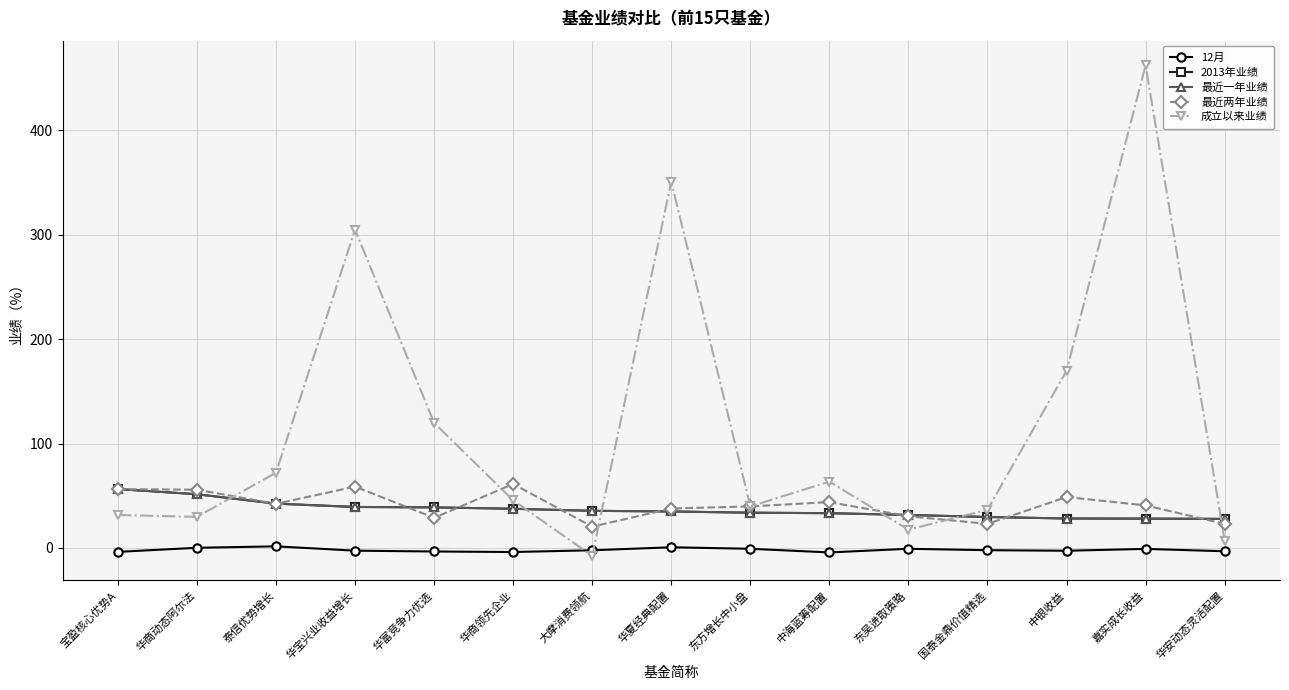

Between 华宝兴业收益增长 and 中海蓝筹配置, which series saw the biggest shift?

成立以来业绩